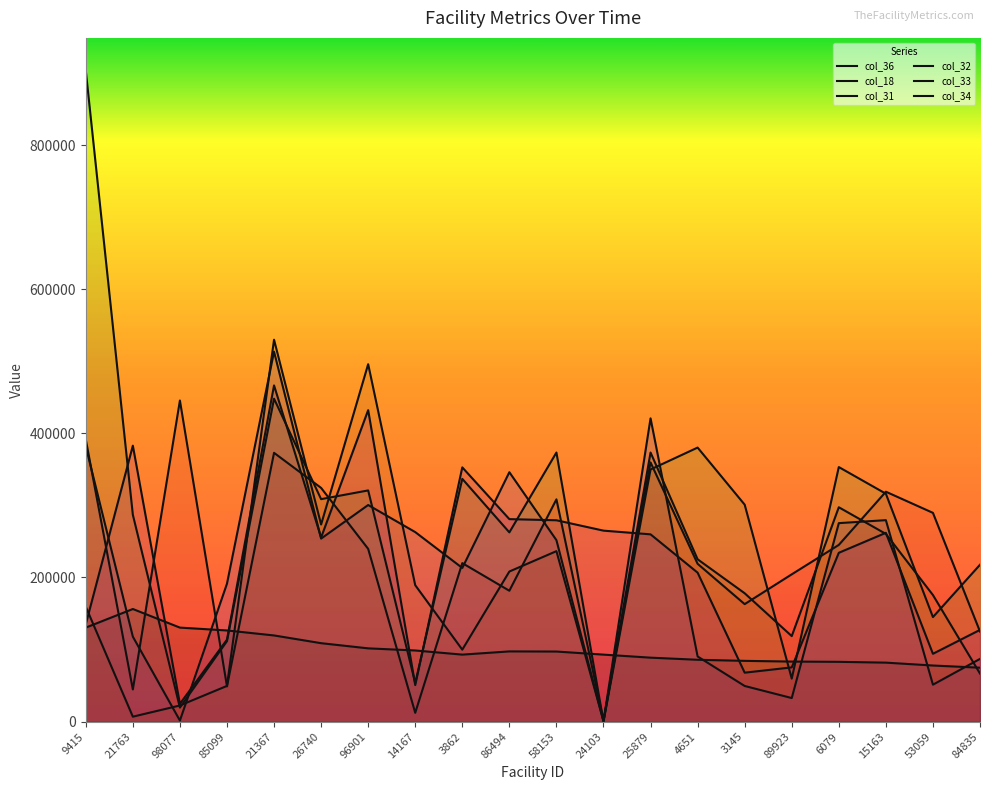

Which series changed the most between 26740 and 25879?

col_18